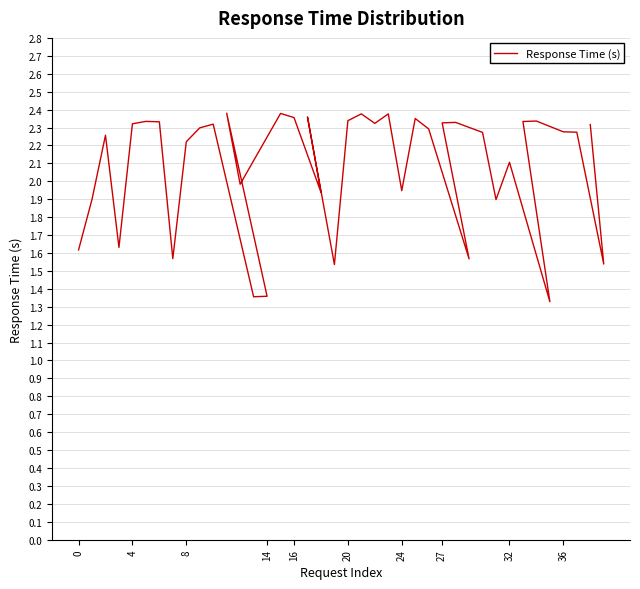

Reading right to left, list all the values displayed in this chart.

2.3	1.5	2.3	2.3	2.3	2.3	1.3	2.1	1.9	2.3	2.3	2.3	1.6	2.3	2.4	1.9	2.4	2.3	2.4	2.3	1.5	2.4	1.9	2.4	2.4	2.0	2.4	1.4	1.4	2.3	2.3	2.2	1.6	2.3	2.3	2.3	1.6	2.3	1.9	1.6